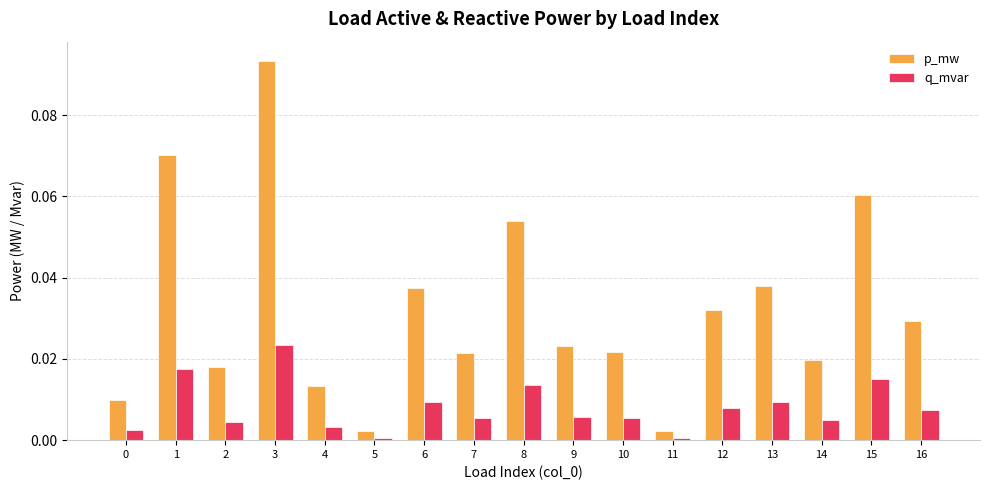

Which series has the widest spread of values?

p_mw